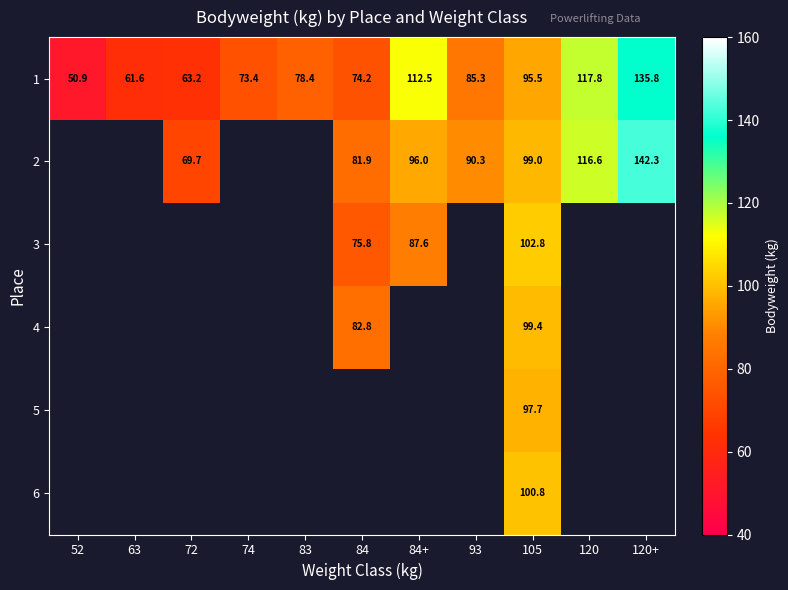

The 1 series shows 20.6 at 93. True or false?

False